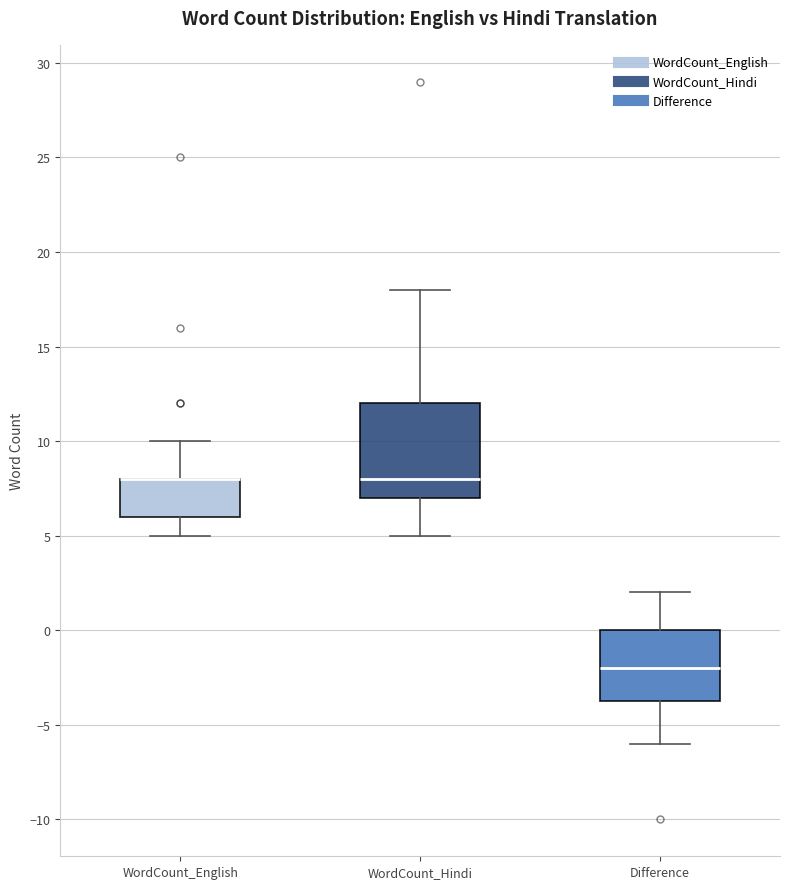

Where does the lower whisker of the box for WordCount_English end on the y-axis? The values are not printed on the chart, so give them approximately, as read against the axis.

5.0